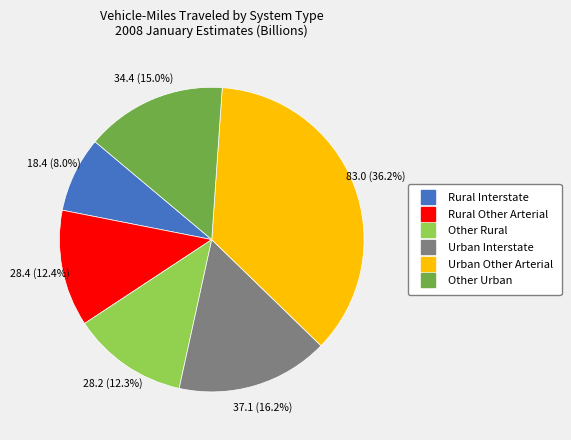

Is it true that Urban Other Arterial is 47% of the pie?

False